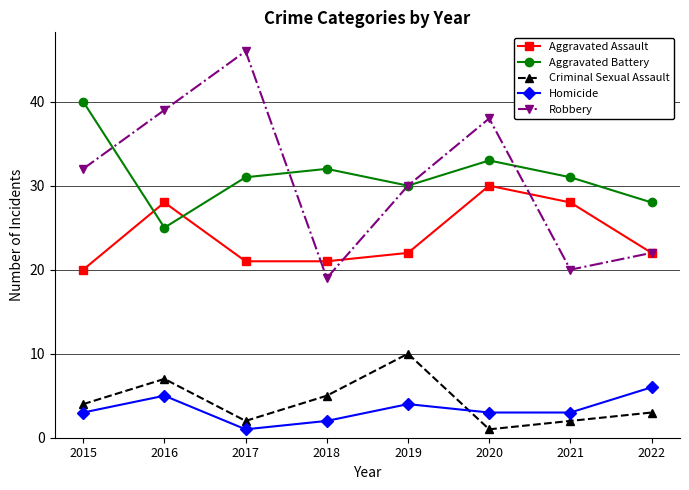

Reading left to right, list all the values displayed in this chart.

Aggravated Assault: 20	28	21	21	22	30	28	22
Aggravated Battery: 40	25	31	32	30	33	31	28
Criminal Sexual Assault: 4	7	2	5	10	1	2	3
Homicide: 3	5	1	2	4	3	3	6
Robbery: 32	39	46	19	30	38	20	22